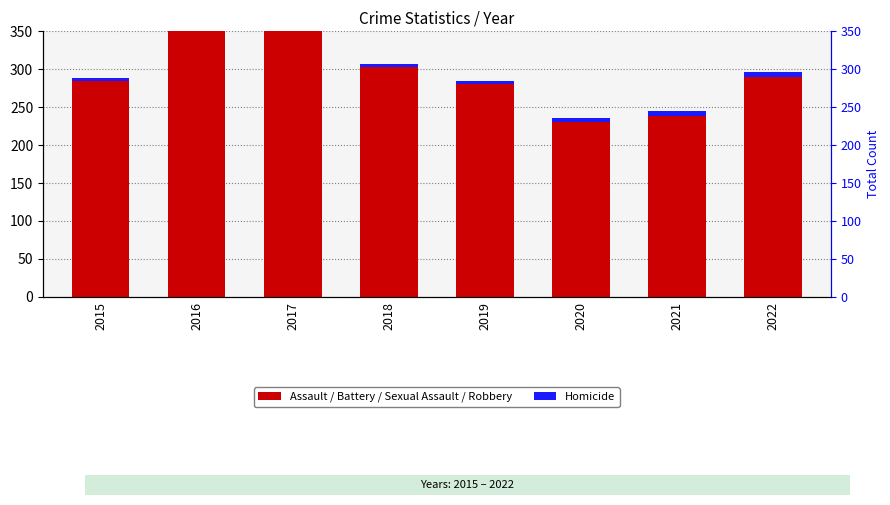

How many series are shown in this chart?

2